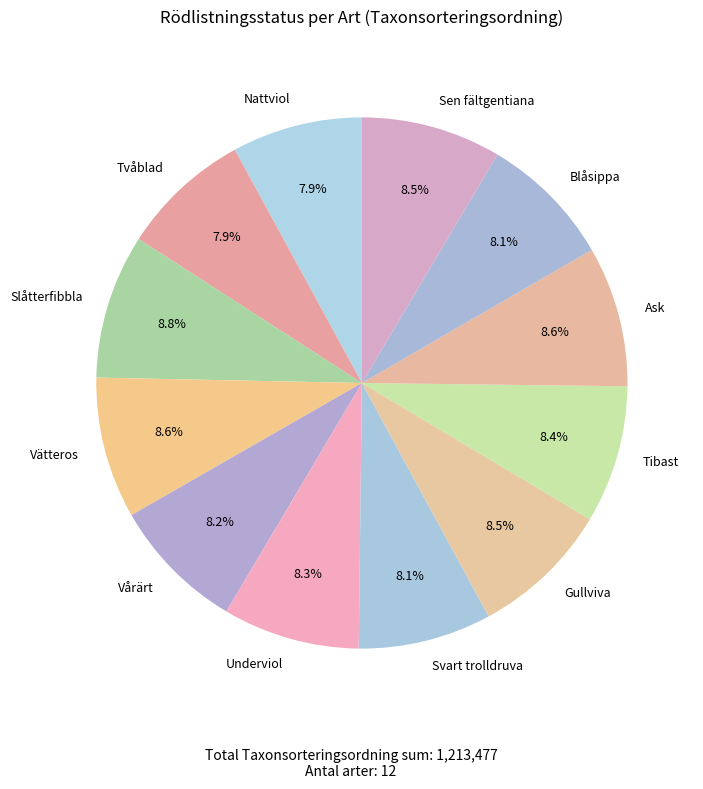

To the nearest percent, what percentage of the pie is Tibast?

8%